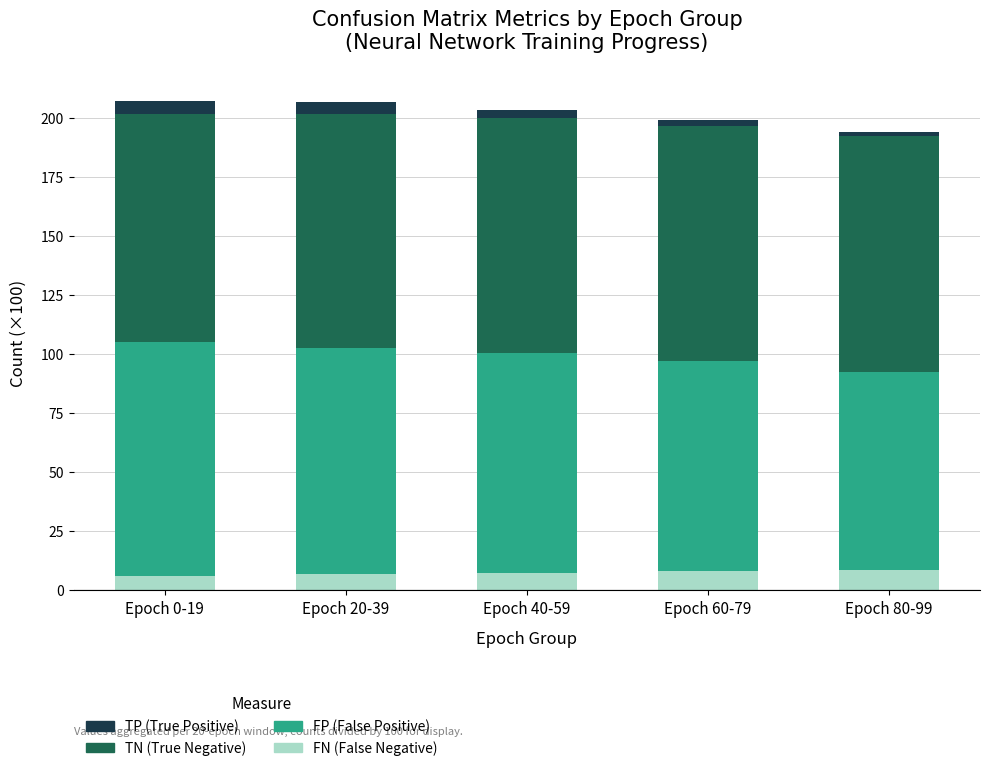

Are the bars grouped side by side (vs. stacked)?

No